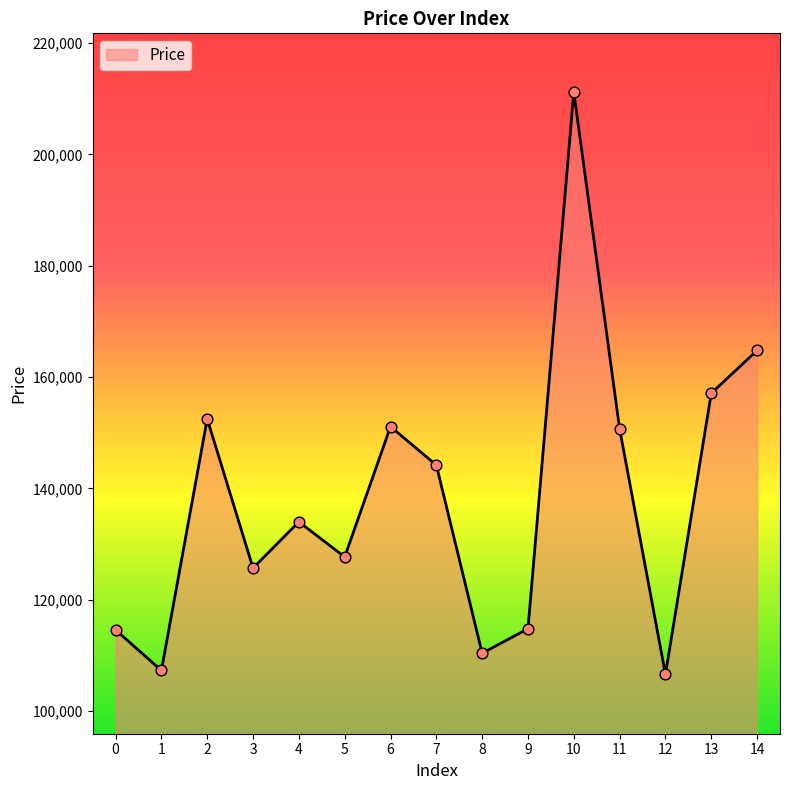

Which has a higher value, 8 or 9?

9